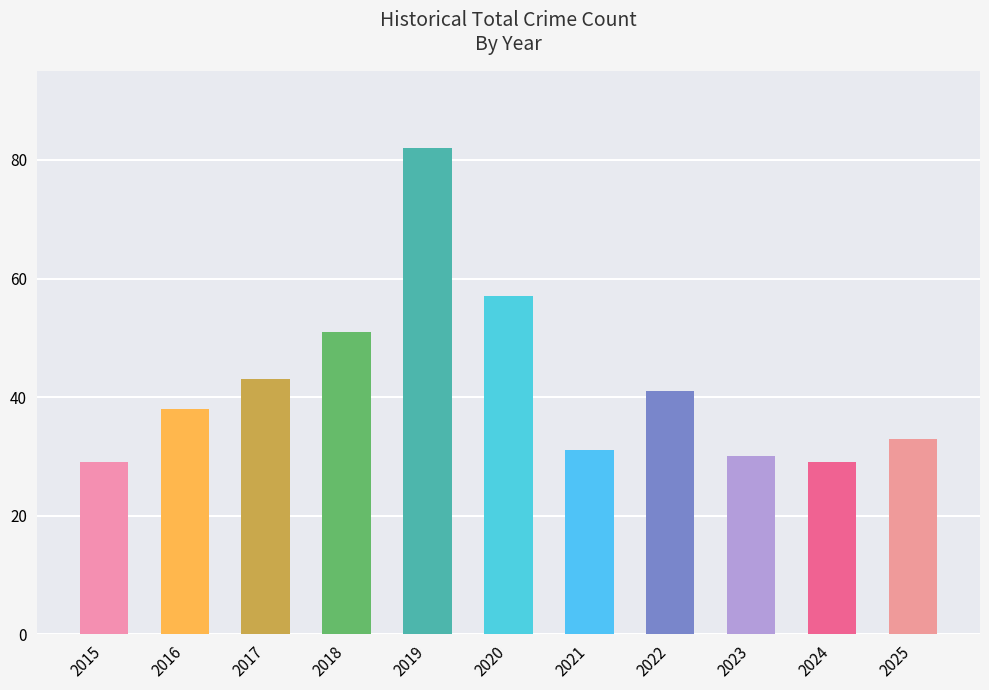

What is the maximum value shown in the chart?

82